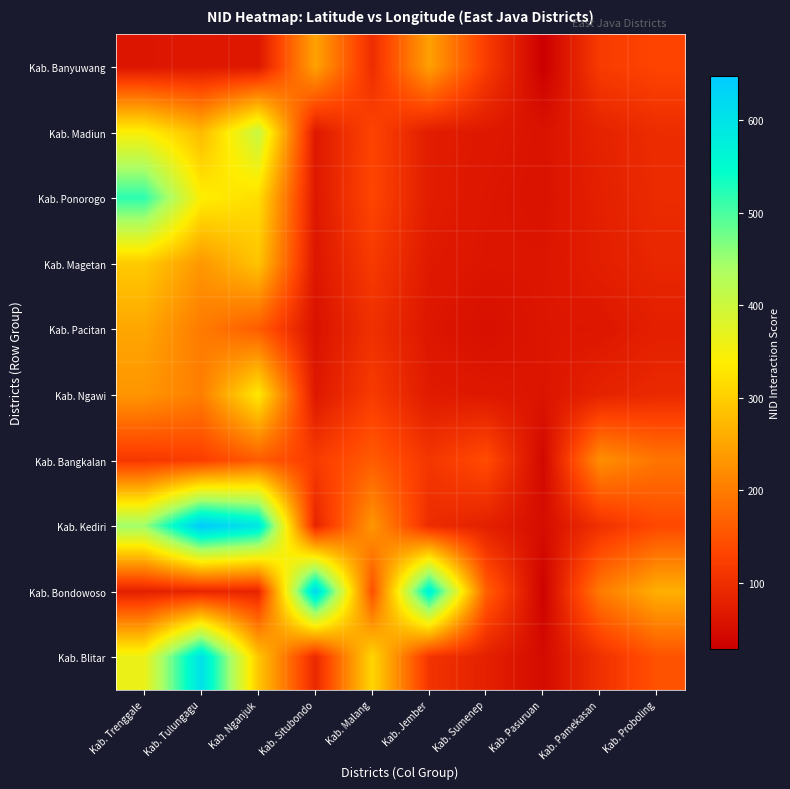

What is the total value across all series at Kab. Trenggale?

2705.6